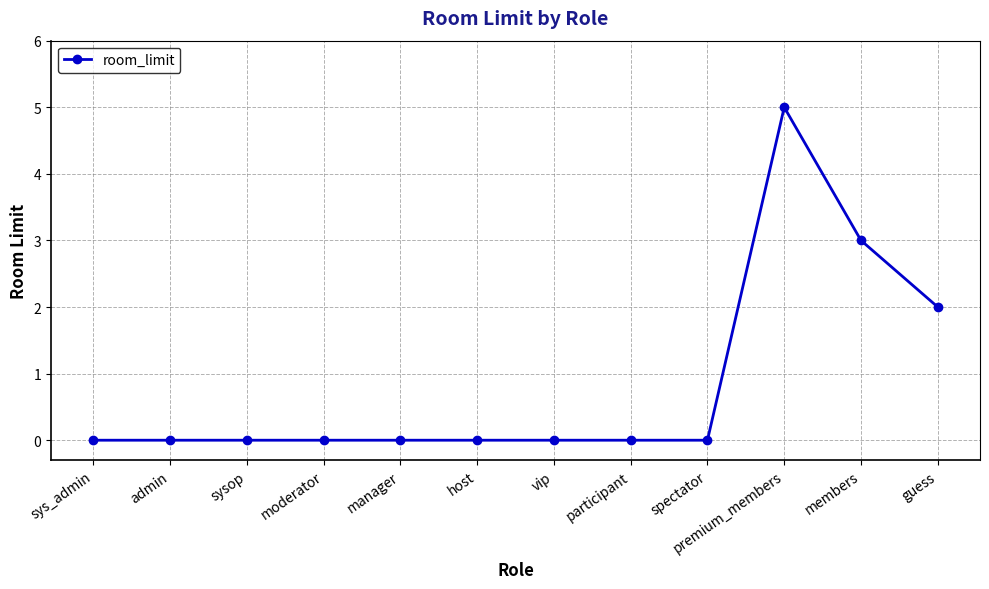

Between admin and guess, which is larger?

guess